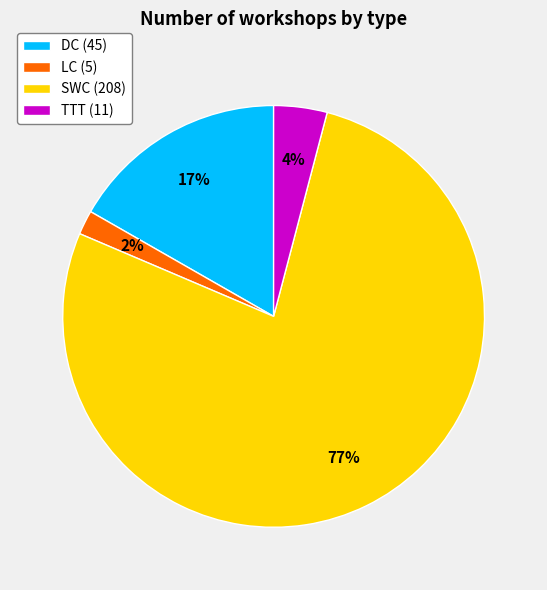

Count the number of slices in the pie.

4